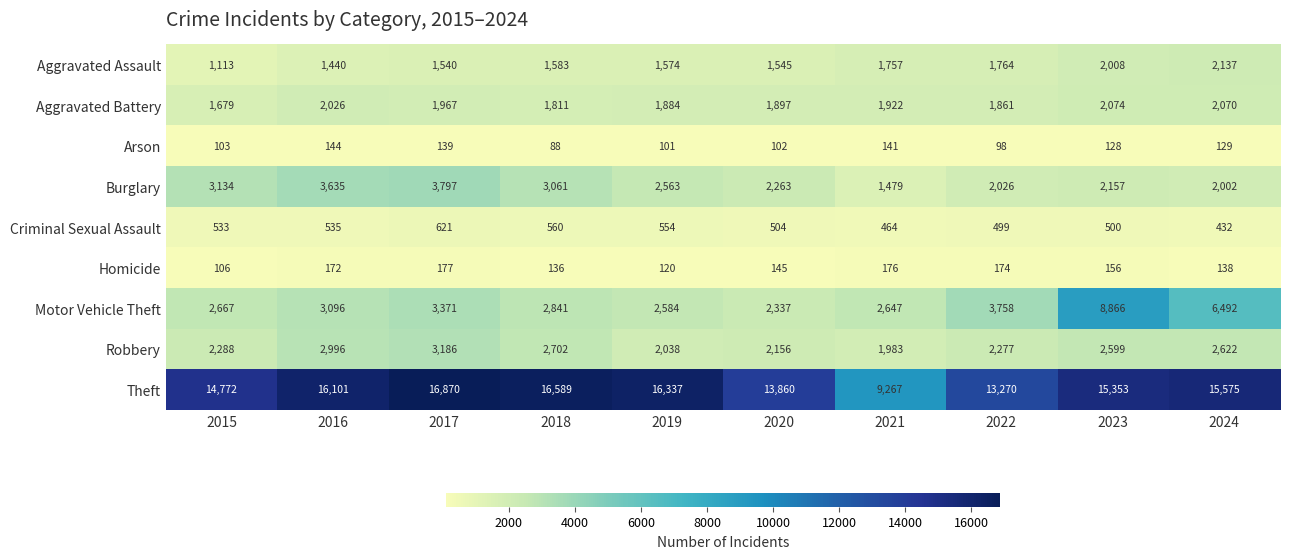

At which category does the chart reach its minimum across all series?

2018